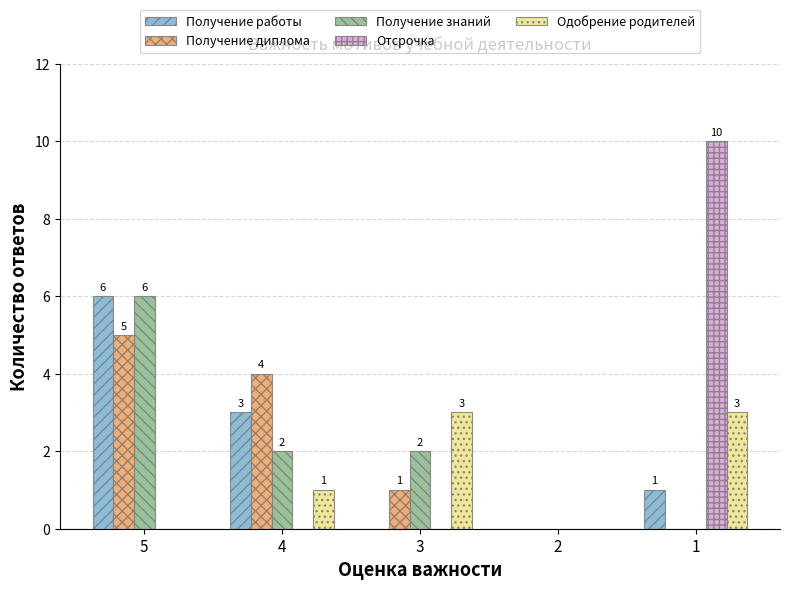

Is it true that Отсрочка equals 14 at 1?

False